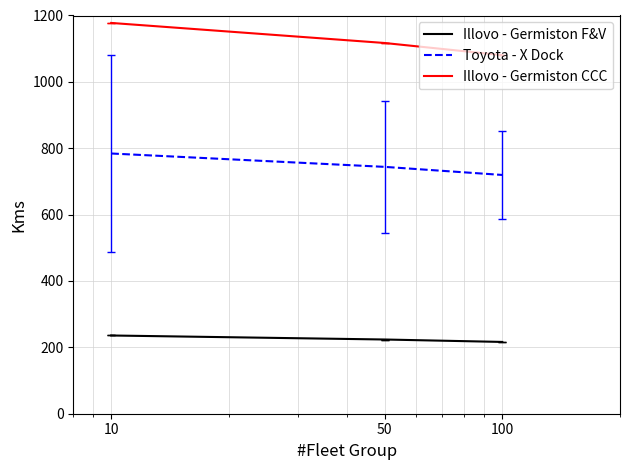

What is the smallest value displayed?

216.3